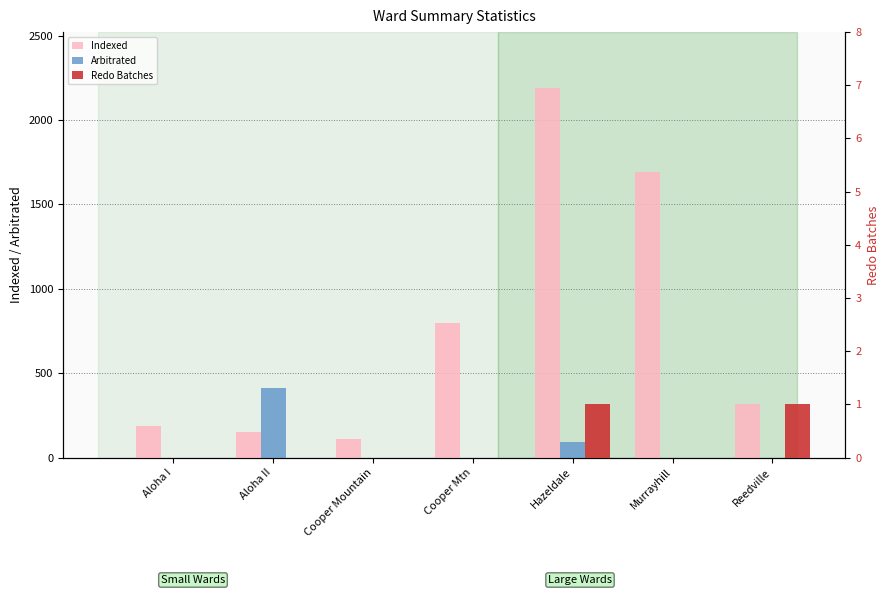

What is the difference between the Redo Batches values at Reedville and Cooper Mtn?

1